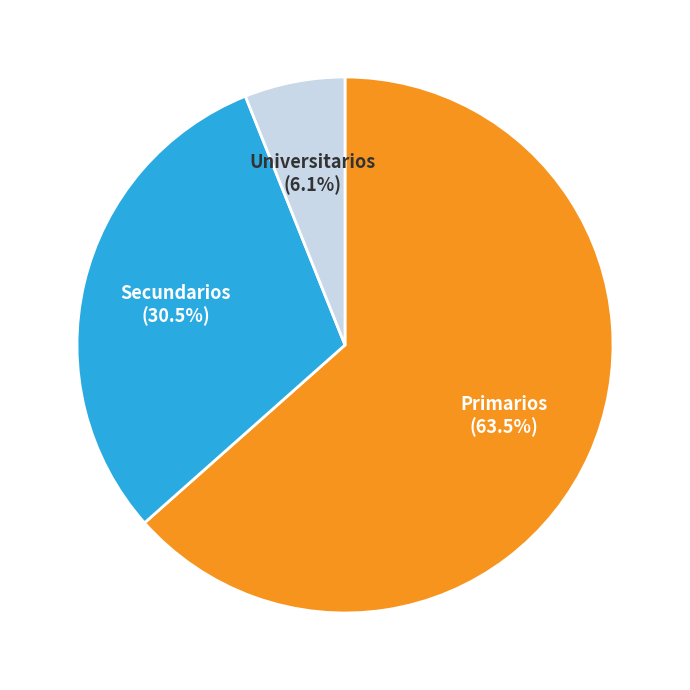

Does Secundarios account for over 50% of the chart?

No